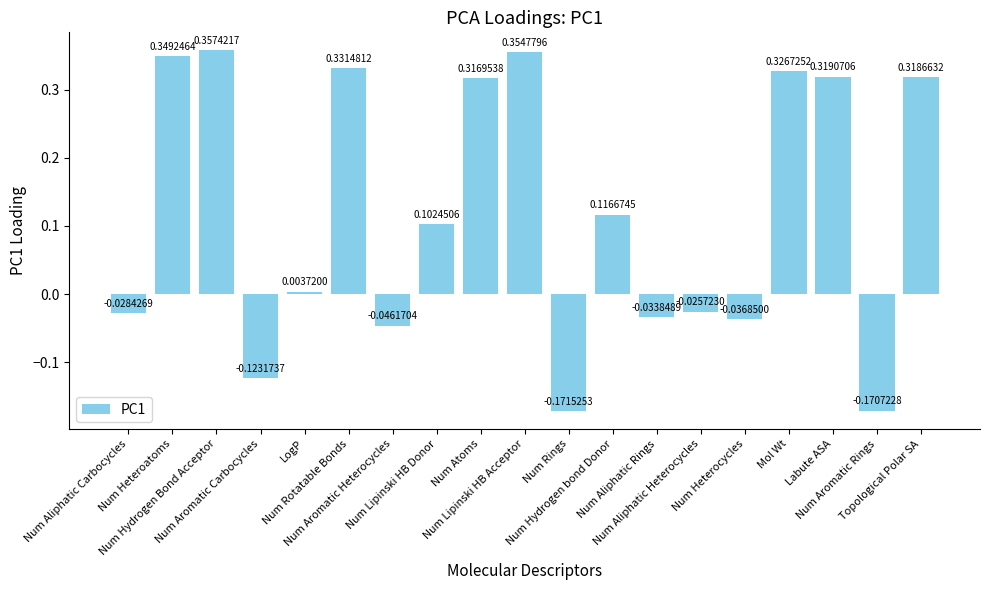

What is the sum of all values?

2.3